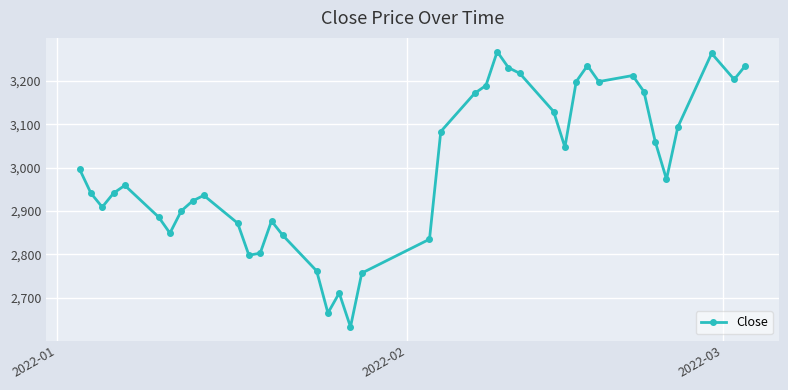

What is the value of the 23rd point from the left?

3171